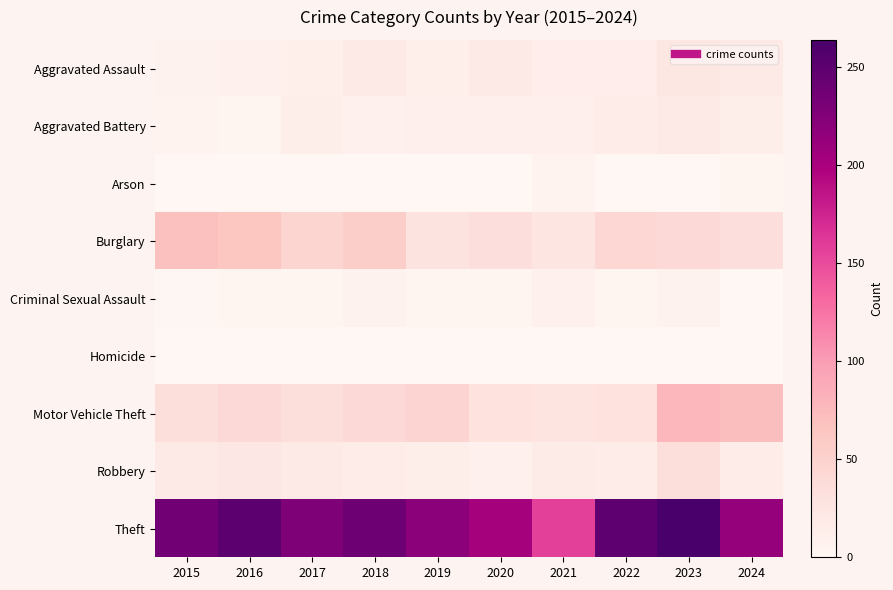

What is the total value across all series at 2020?

310